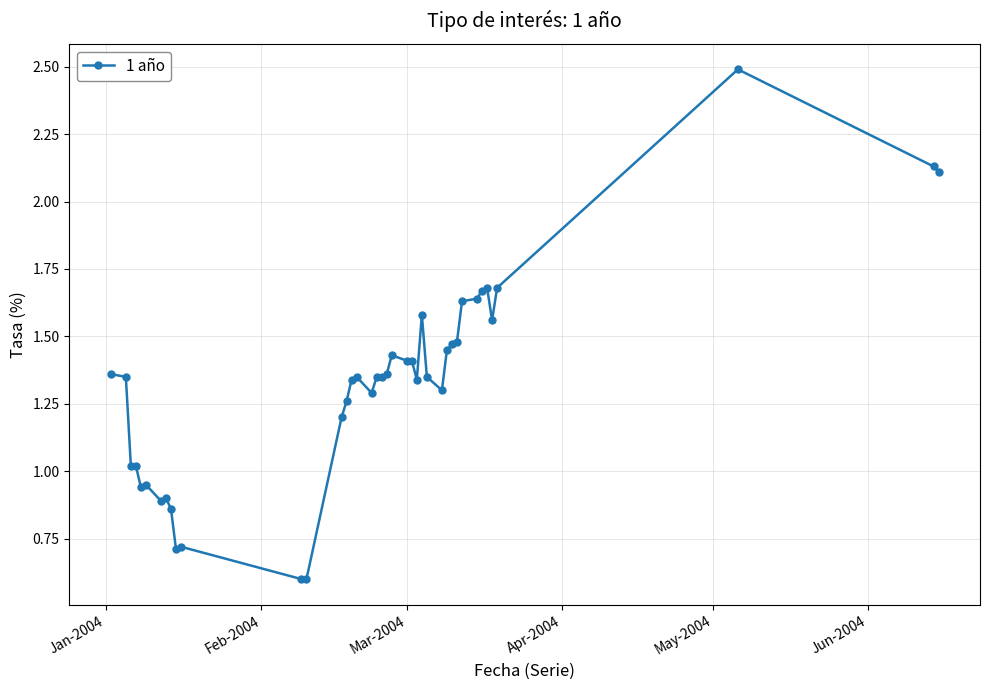

What is the smallest value displayed?

0.6